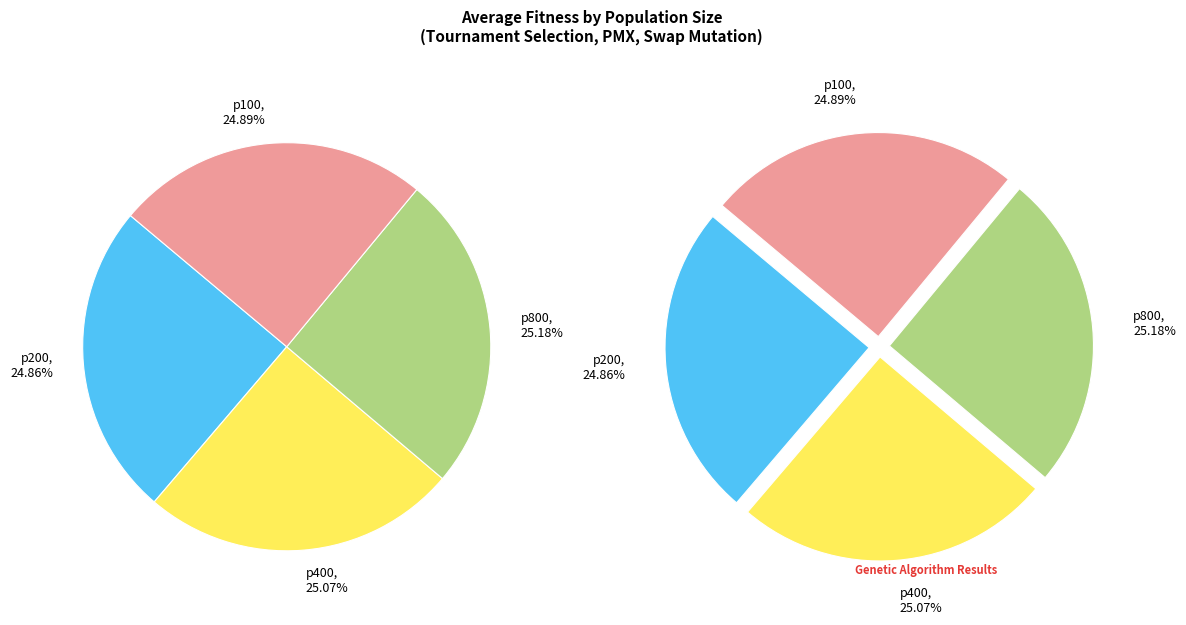

What is the largest slice in the pie chart?

p800